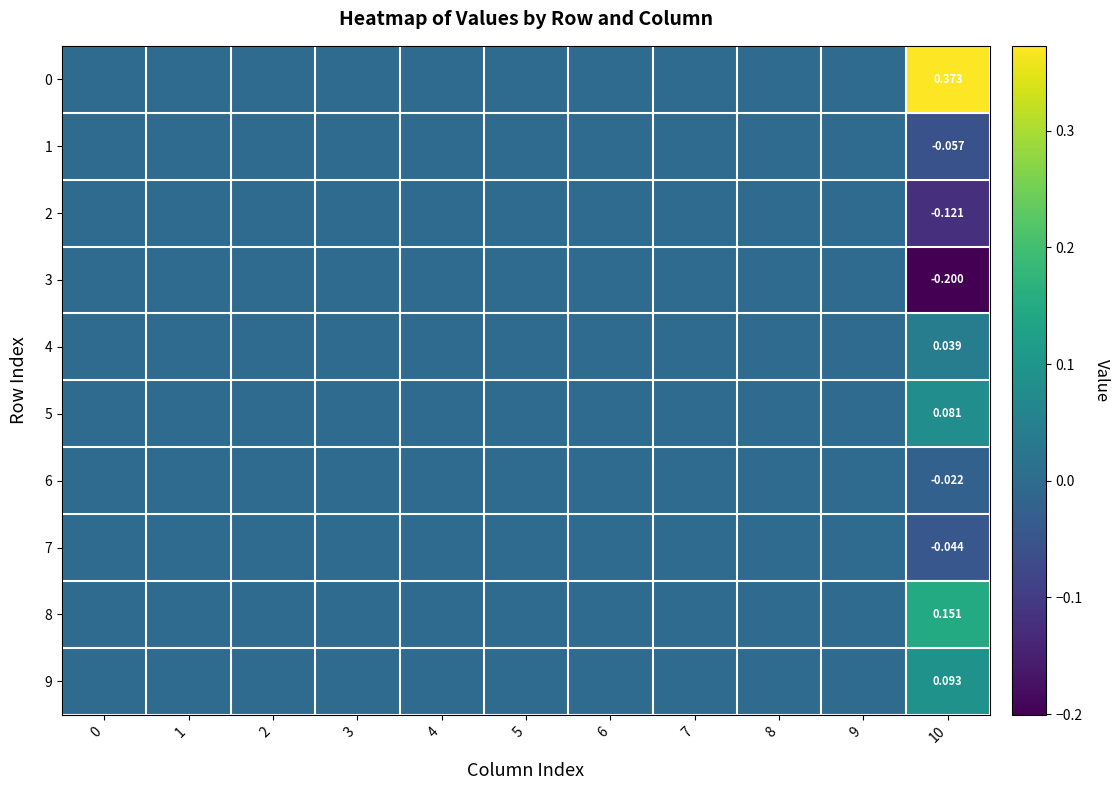

List the labels in order of 8 value, smallest first.

0, 1, 2, 3, 4, 5, 6, 7, 8, 9, 10